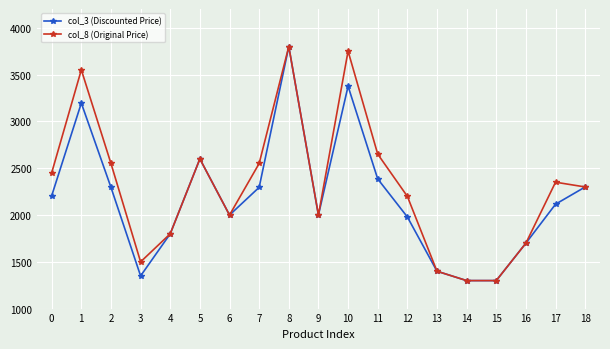

The value of col_3 (Discounted Price) at 4 is 1206. True or false?

False